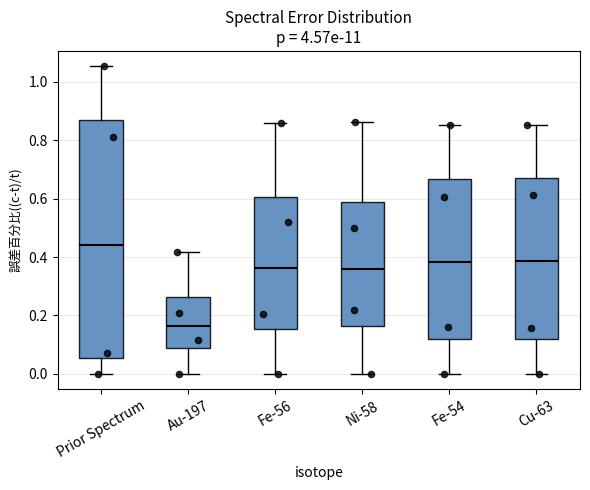

Reading left to right, transcribe this box plot: for each box, give where its median line is, the range the box spans, and where its two whiskers end, as read against the y-axis. The values are not printed on the chart, so give them approximately, as read against the axis.

Prior Spectrum: median 0.44, box 0.06 to 0.86, whiskers 0.00 to 1.06
Au-197: median 0.16, box 0.08 to 0.26, whiskers 0.00 to 0.42
Fe-56: median 0.36, box 0.16 to 0.60, whiskers 0.00 to 0.86
Ni-58: median 0.36, box 0.16 to 0.58, whiskers 0.00 to 0.86
Fe-54: median 0.38, box 0.12 to 0.66, whiskers 0.00 to 0.86
Cu-63: median 0.38, box 0.12 to 0.68, whiskers 0.00 to 0.86